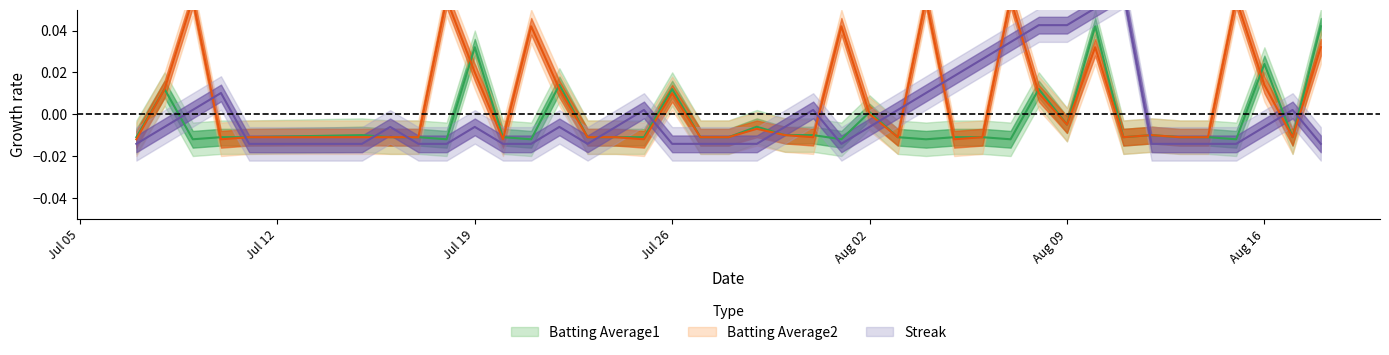

What is the label of the 33rd point from the right?

2010-07-17